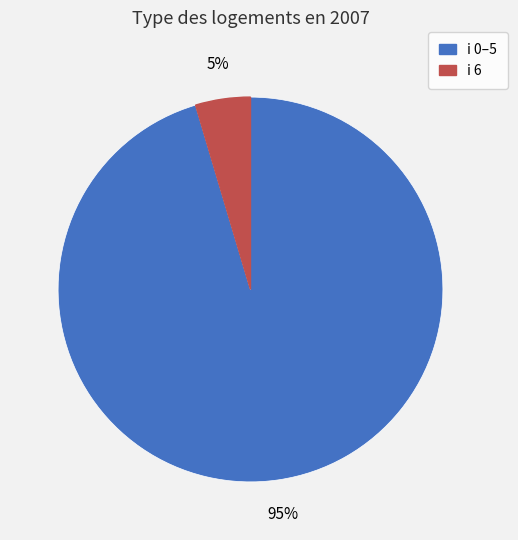

Is there a majority slice in this chart?

Yes